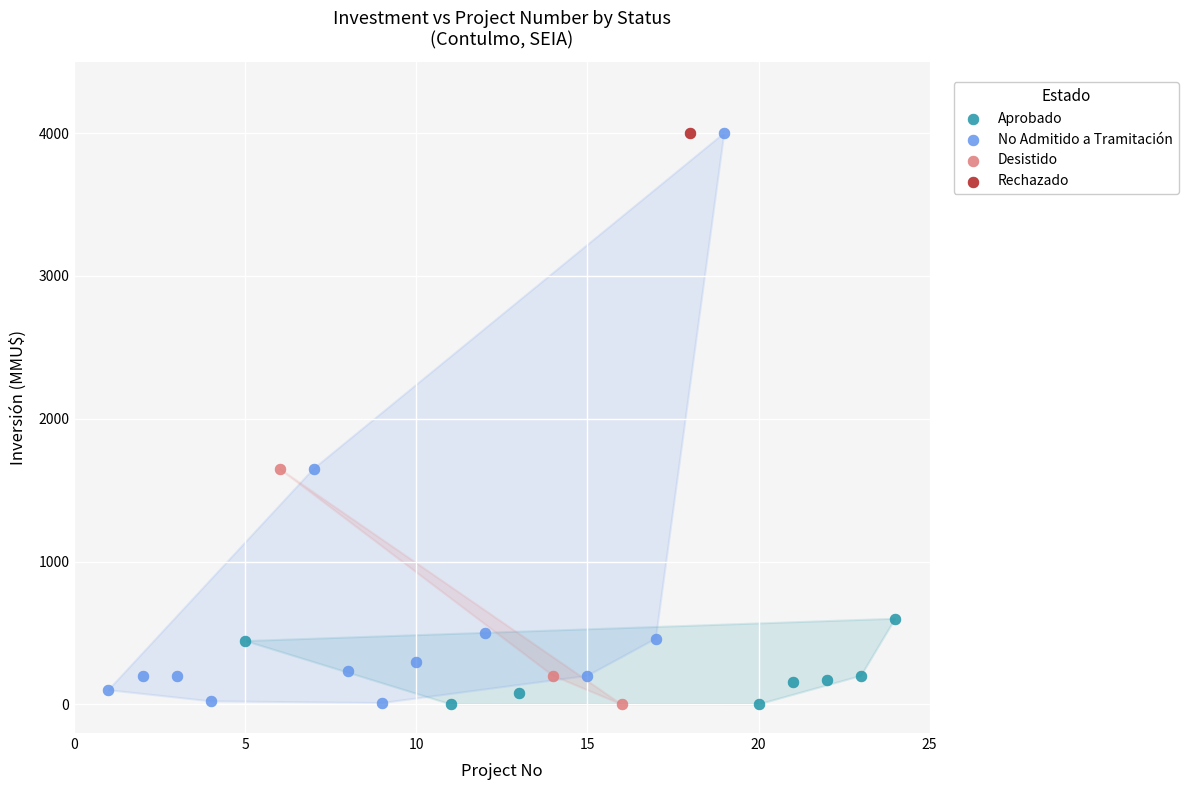

What are all the series names shown in the legend?

Aprobado, No Admitido a Tramitación, Desistido, Rechazado